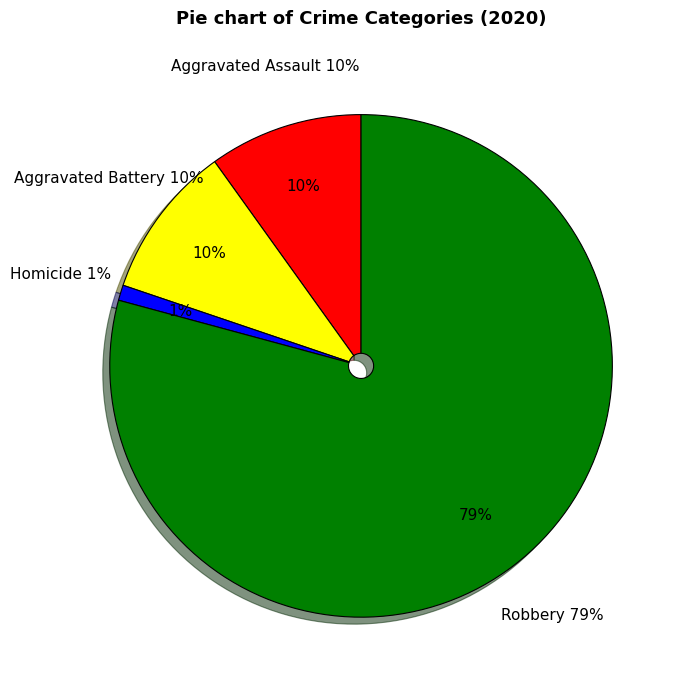

Is Robbery the majority of the pie?

Yes